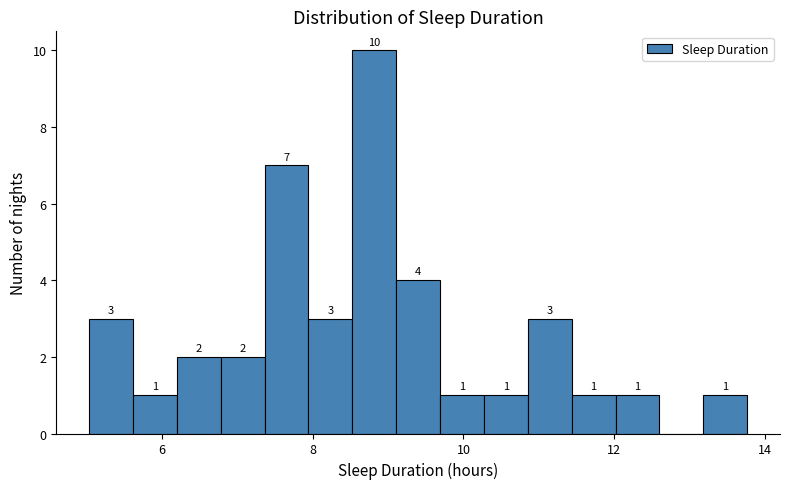

Around what value on the x-axis is the tallest bar? Give the approximate position of its centre, as read against the axis.

8.8